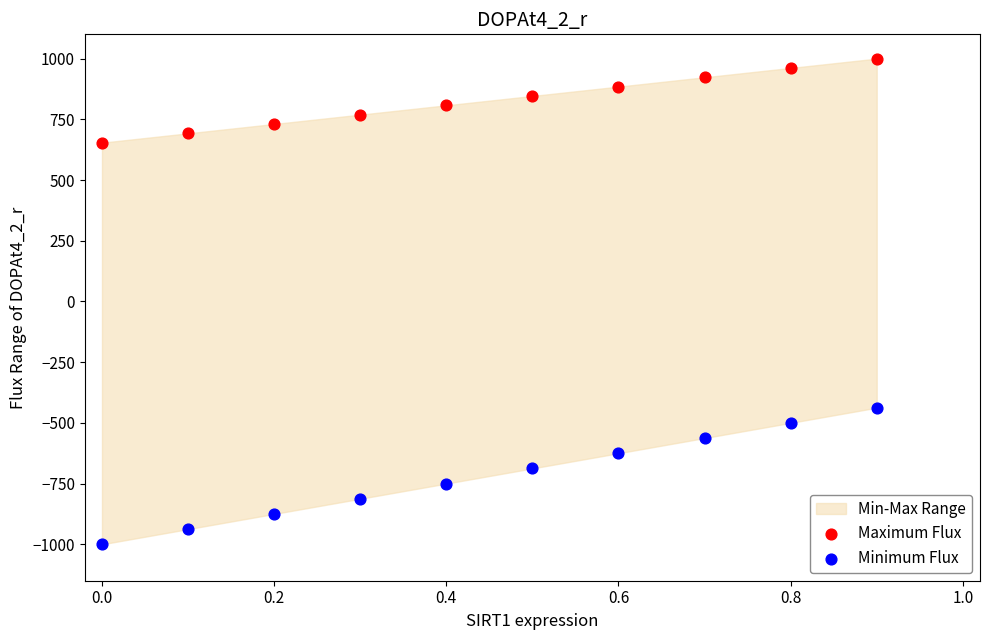

Across all series, what Y value is closest to 0?

-437.5